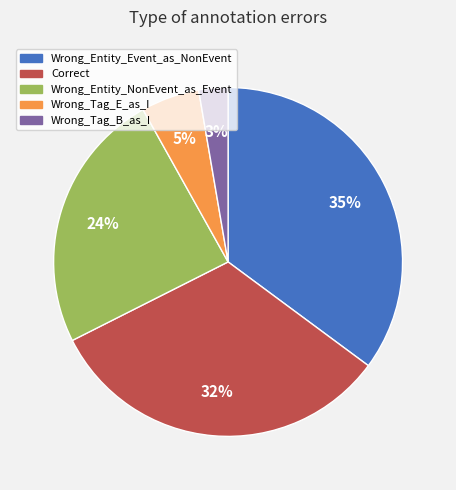

Which category has the smallest portion of the pie?

Wrong_Tag_B_as_I